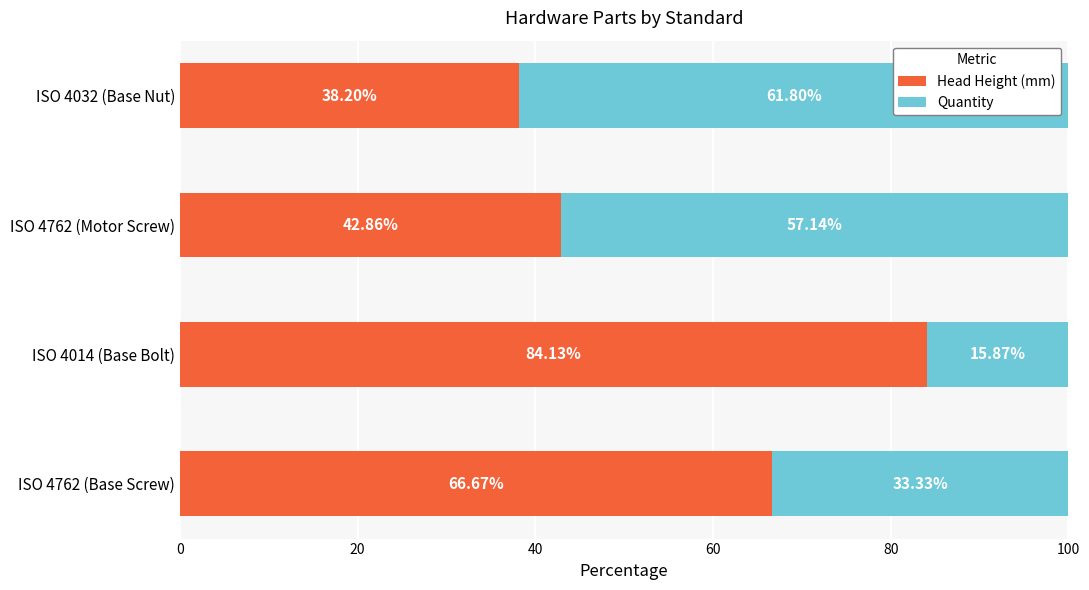

What are all the series names shown in the legend?

Head Height (mm), Quantity